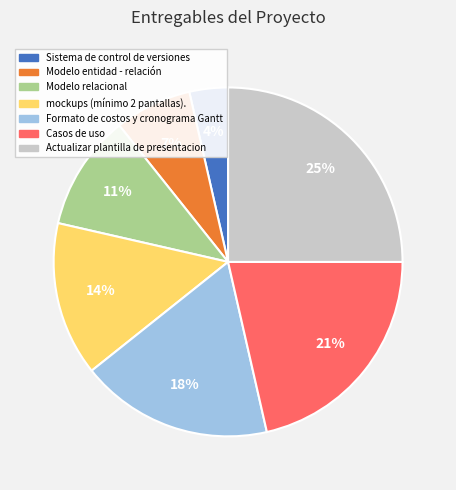

Combined, do Modelo entidad - relación and Casos de uso account for over 50%?

No